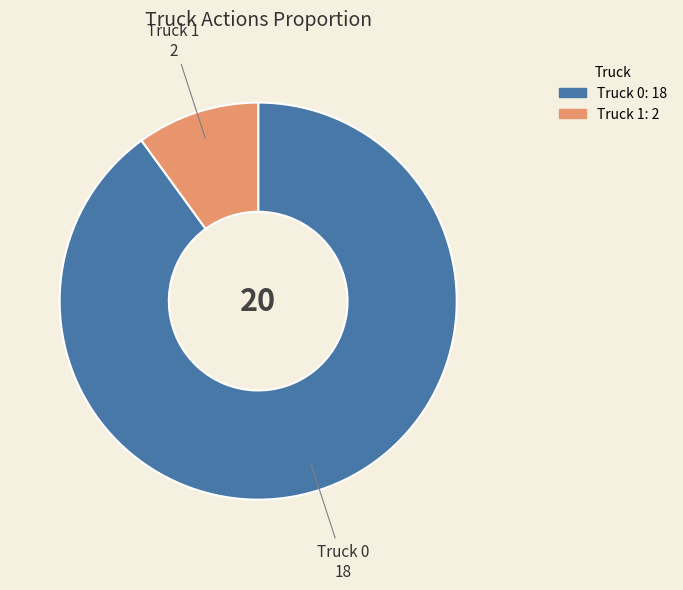

Count the number of slices in the pie.

2